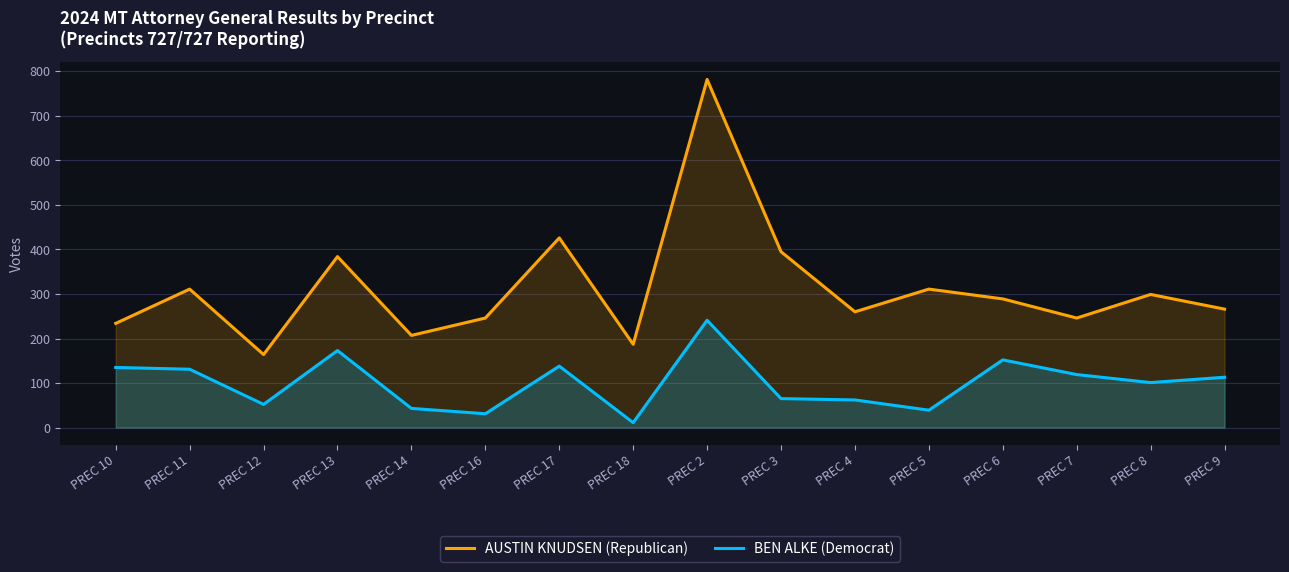

Between PREC 3 and PREC 4, which series saw the biggest shift?

AUSTIN KNUDSEN (Republican)